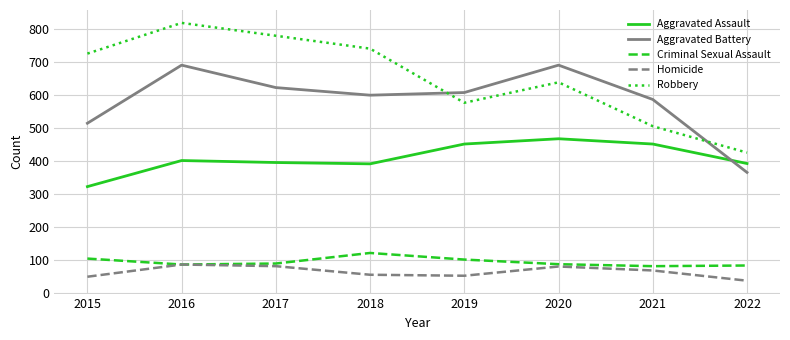

Where does the Criminal Sexual Assault series first go above 90?

2015